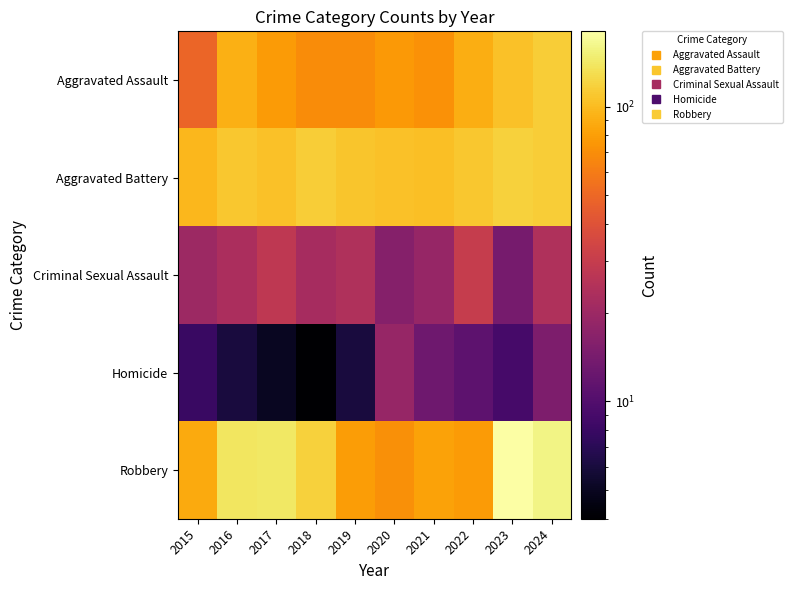

At how many categories does at least one series exceed 17?

10